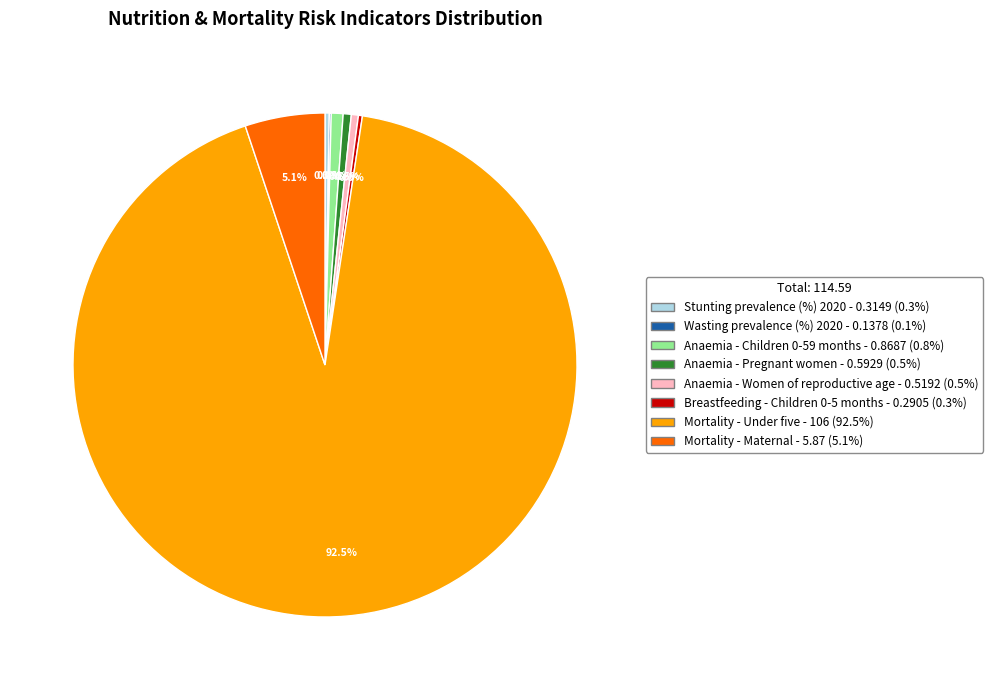

Which slice is the largest?

Mortality - Under five